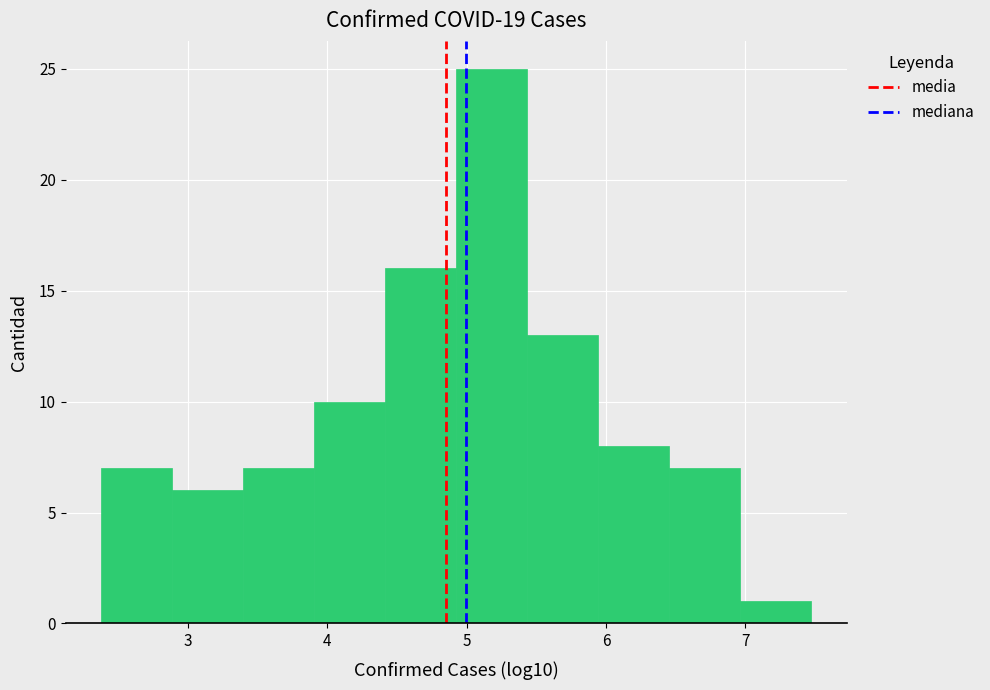

How tall is the bar that spans 7.0 to 7.5 on the x-axis? Neither the bar edges nor the heights are printed on the chart, so give them approximately, as read against the axes.

1